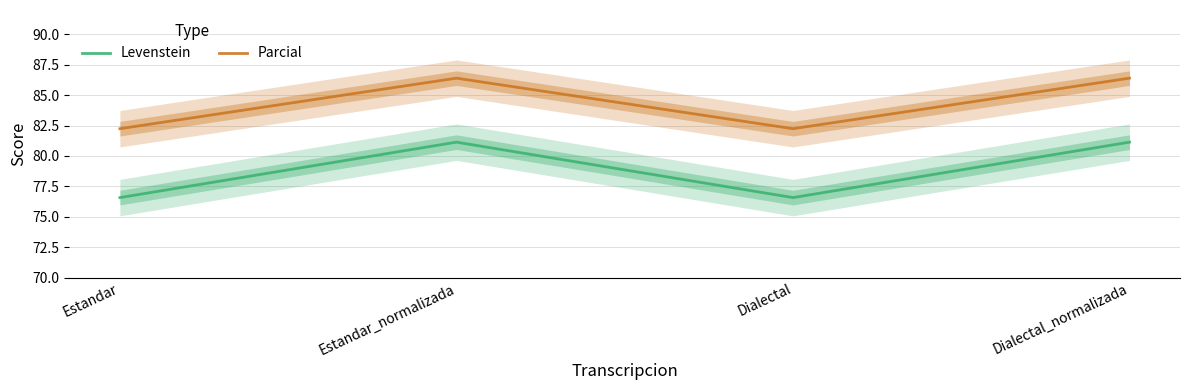

How many lines are shown in the chart?

2